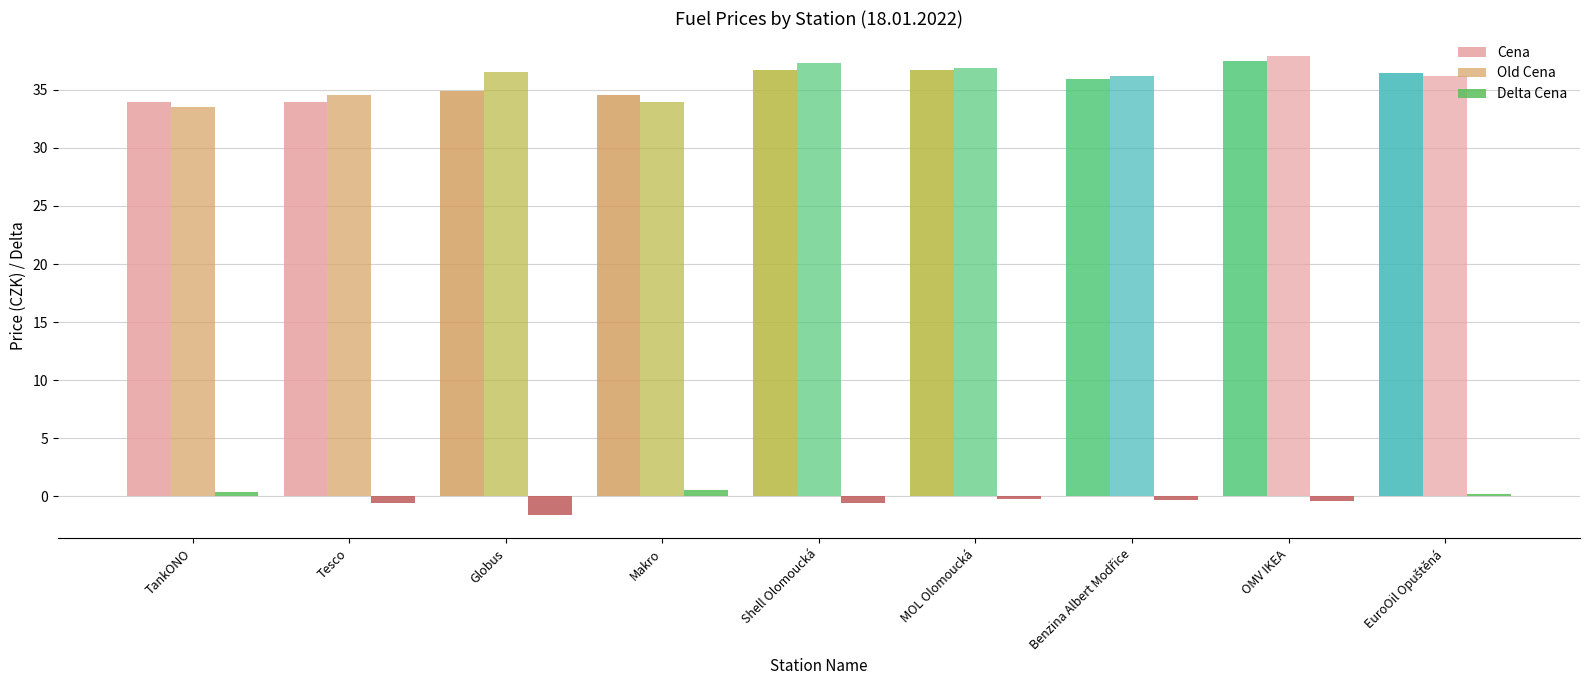

What is the label of the 3rd bar from the right?

Benzina Albert Modřice